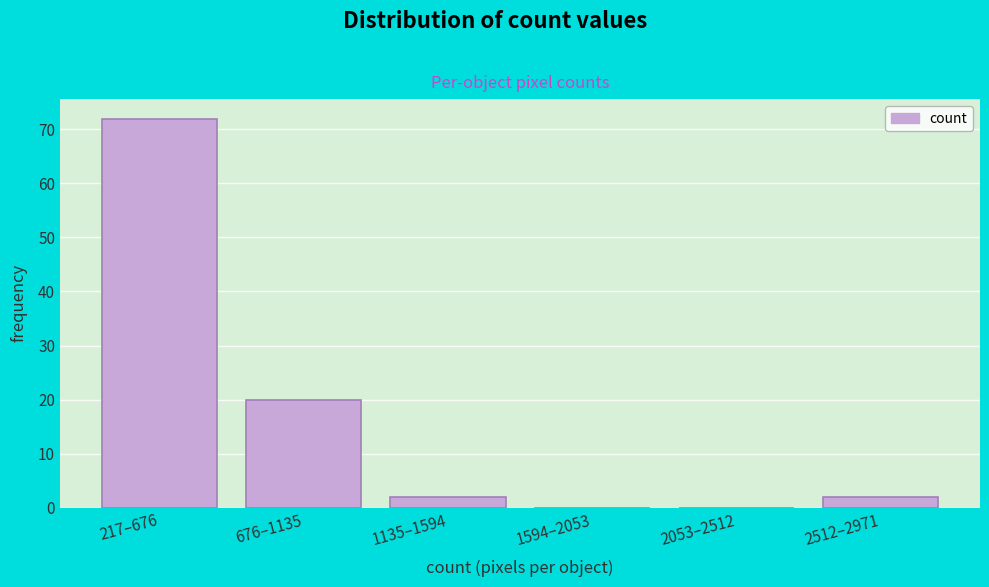

Reading right to left, list all the values displayed in this chart.

2512–2971=2	2053–2512=0	1594–2053=0	1135–1594=2	676–1135=20	217–676=72